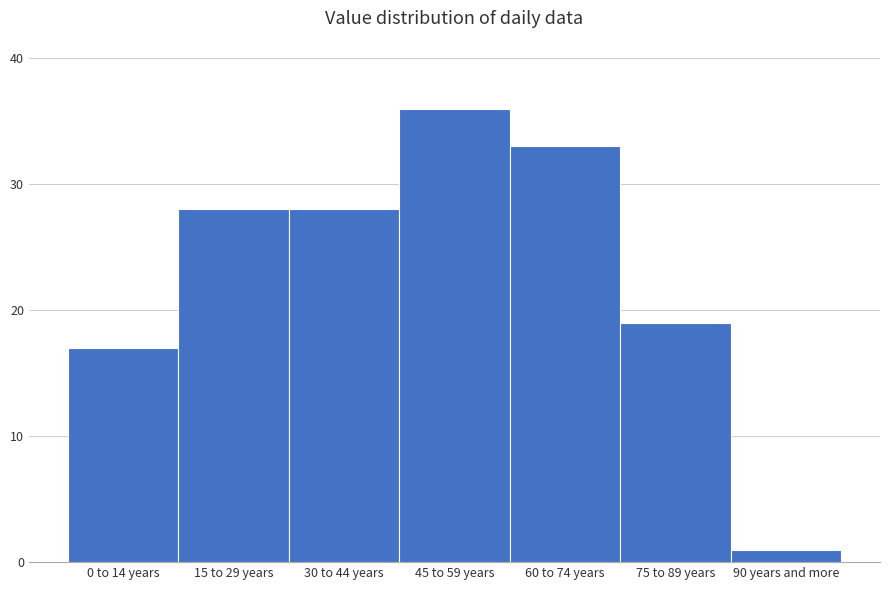

Reading left to right, extract all data points from this chart.

0 to 14 years=17	15 to 29 years=28	30 to 44 years=28	45 to 59 years=36	60 to 74 years=33	75 to 89 years=19	90 years and more=1